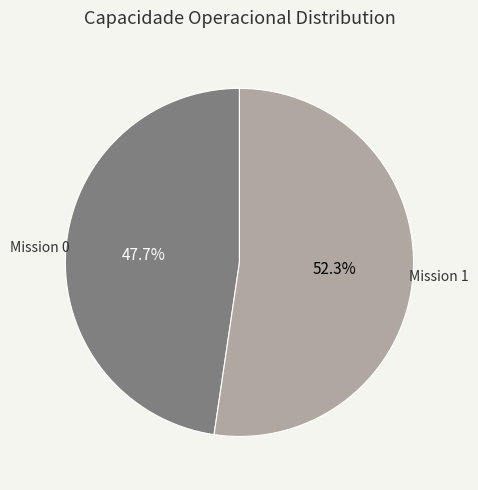

Rank the categories by value from lowest to highest.

Mission 0, Mission 1